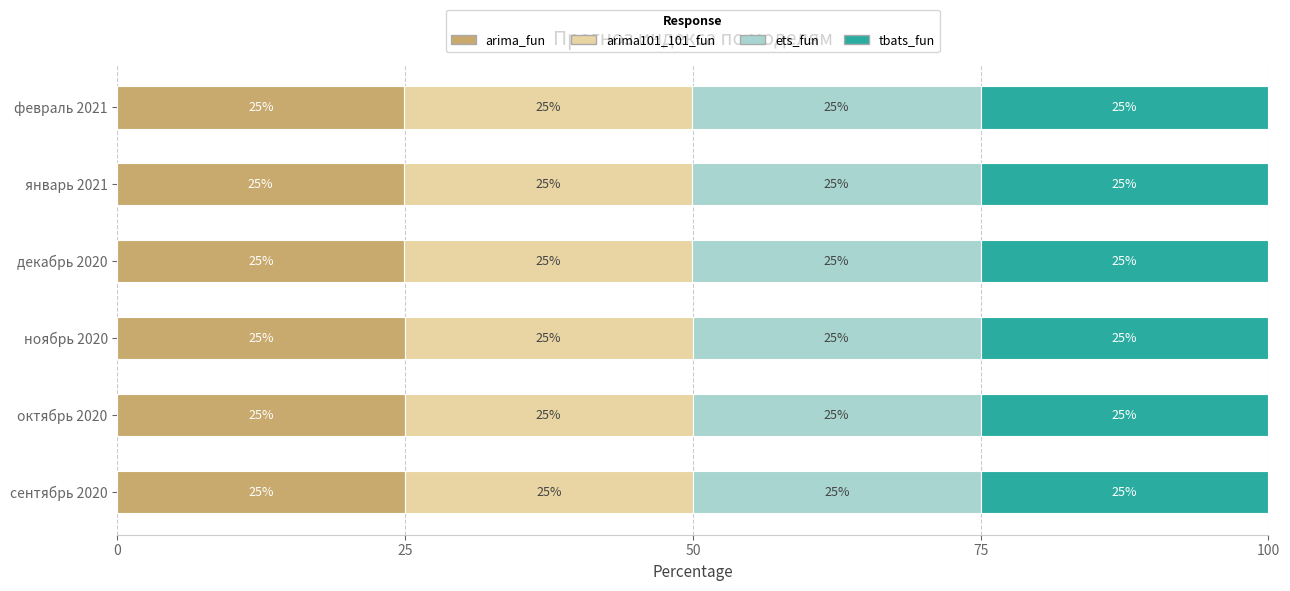

How many arima_fun values are between 24 and 25?

6